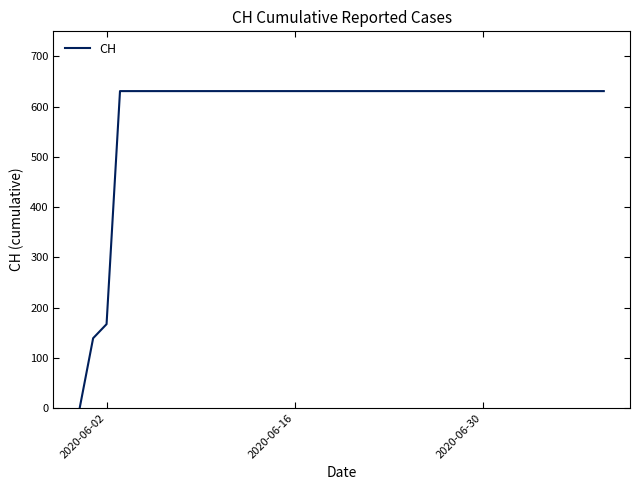

What is the maximum value shown in the chart?

631